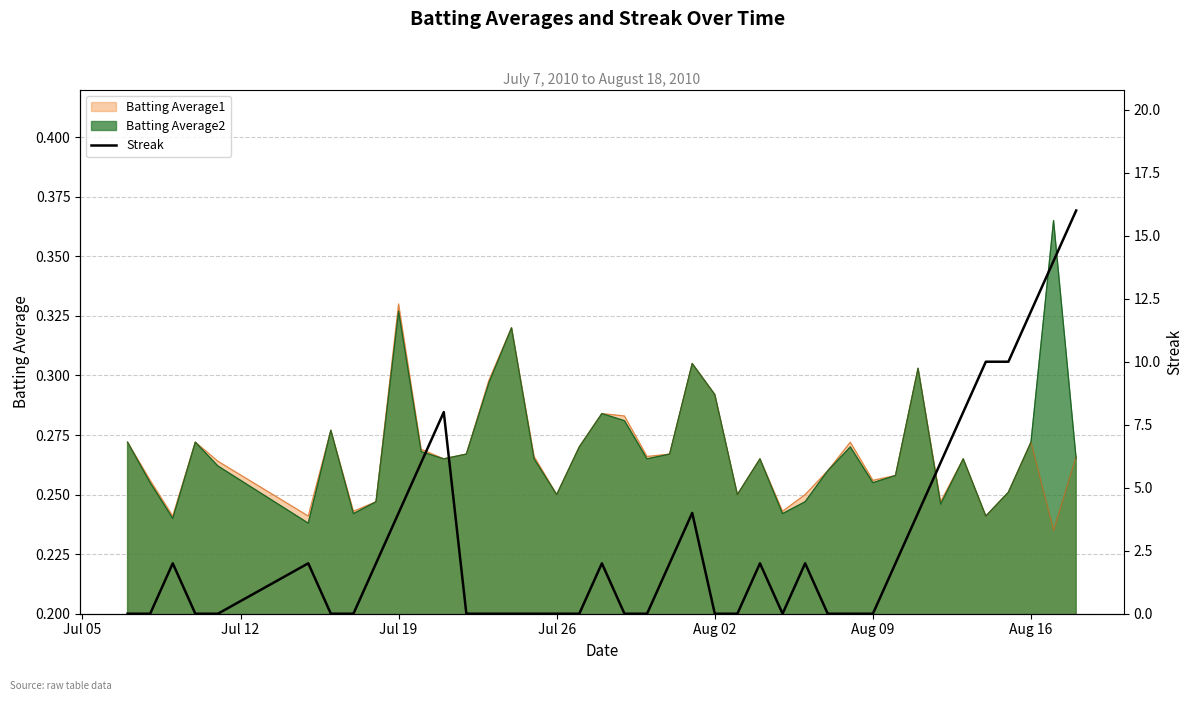

What is the maximum value shown in the chart?

16